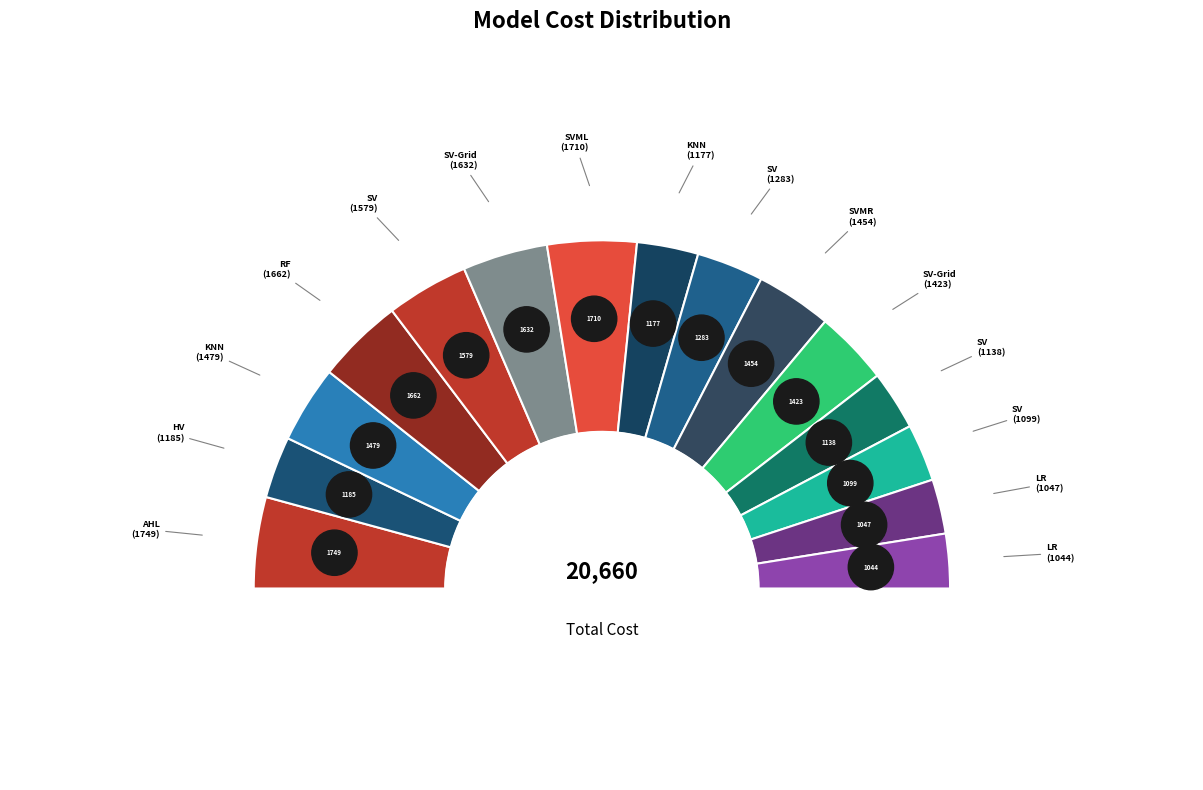

To the nearest percent, what percentage of the pie is LR(0.9)?

5%